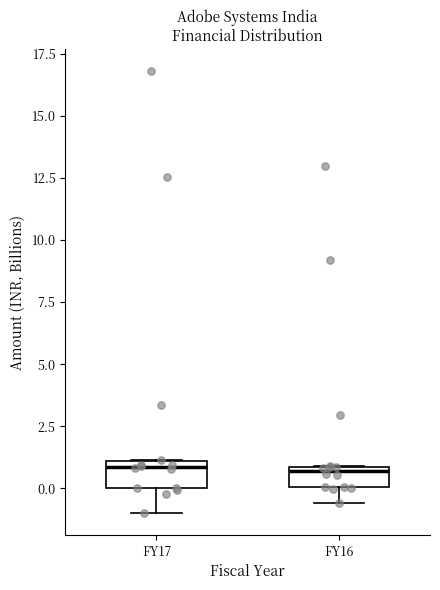

Reading left to right, read every box against the y-axis: the position of its median line, the range the box covers, and the ends of its whiskers. The values are not printed on the chart, so give them approximately, as read against the axis.

FY17: median 1.0 (just below the box's upper edge), box 0.0 to 1.0, whiskers -1.0 to 1.0
FY16: median 0.5, box 0.0 to 1.0, whiskers -0.5 to 1.0